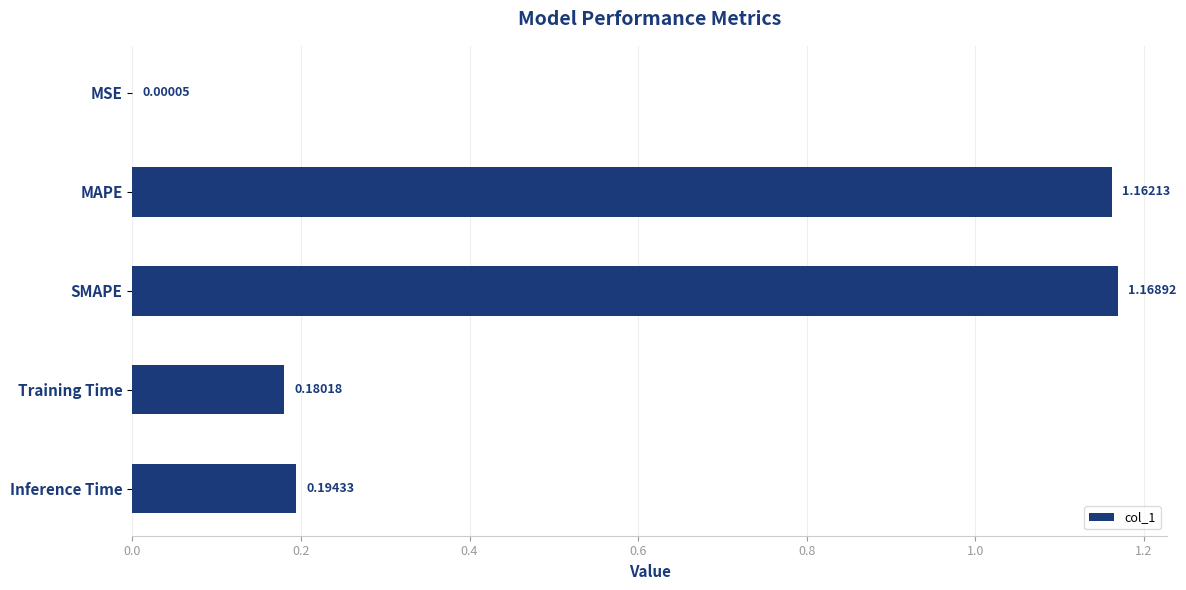

Where is the data nearest to the value 0?

MSE